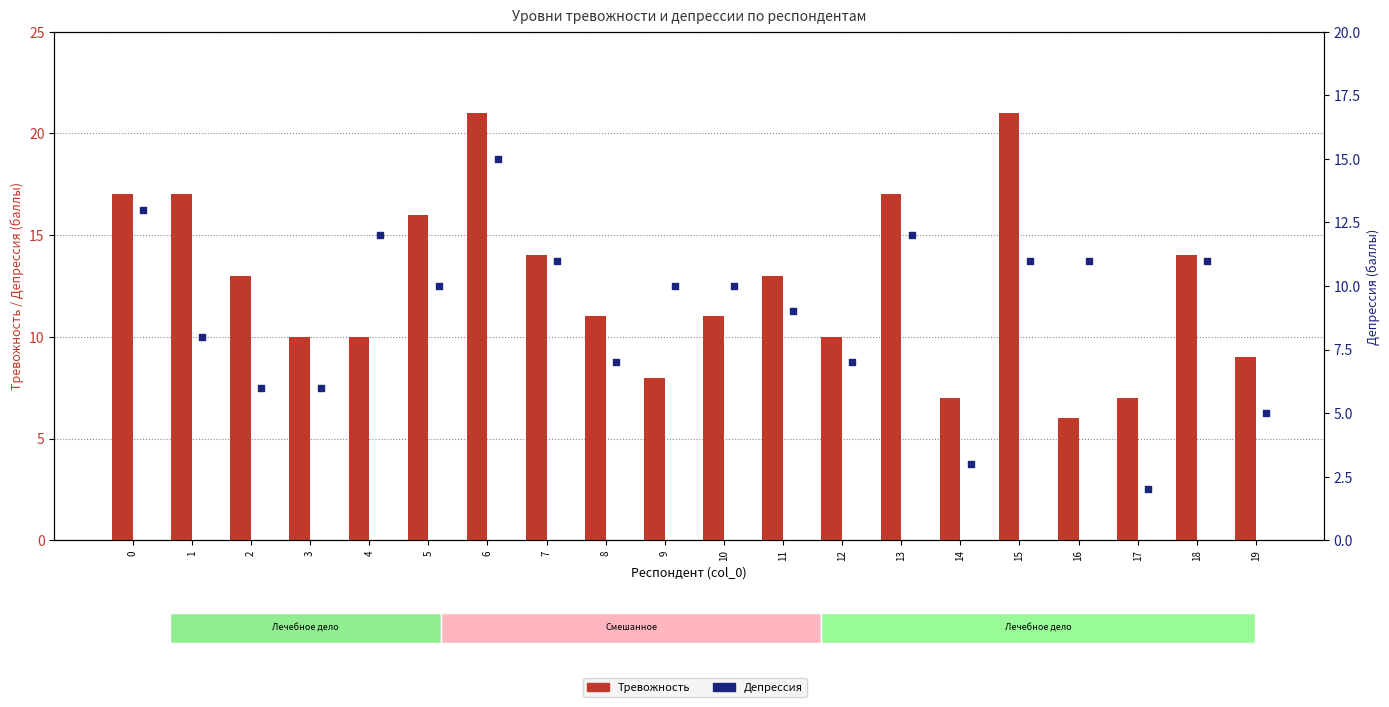

At which category is the sum across all series the highest?

6